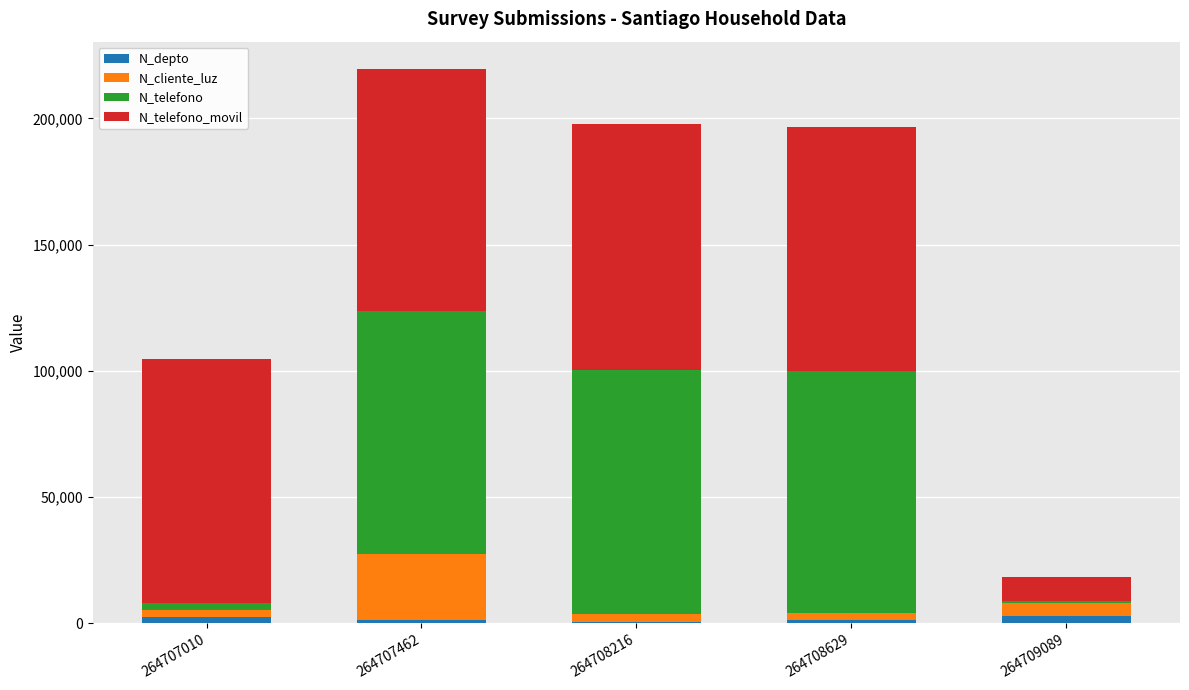

Count the number of data series in this chart.

4